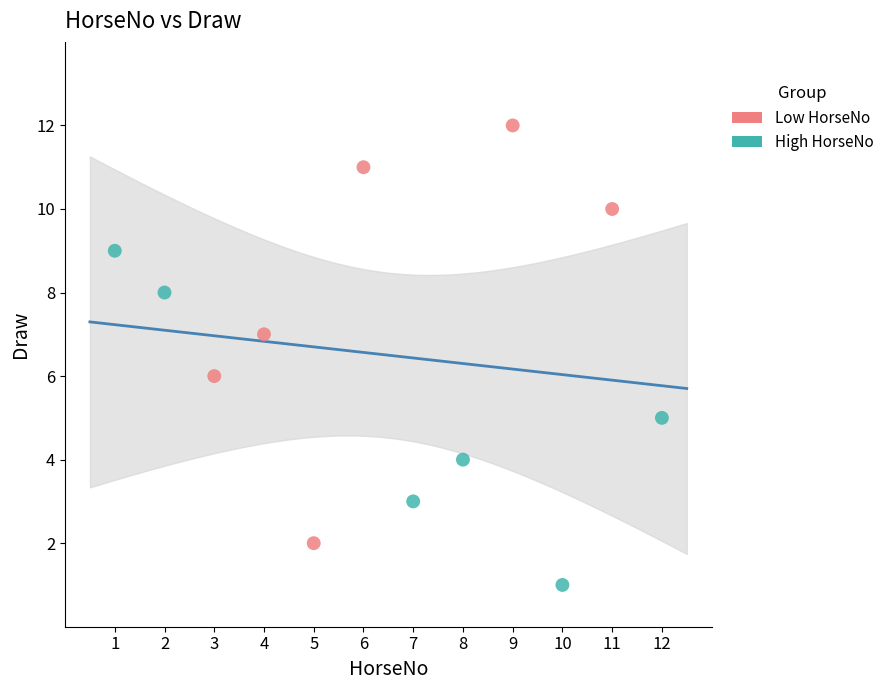

Which series has the largest Y range (max minus min)?

Low HorseNo